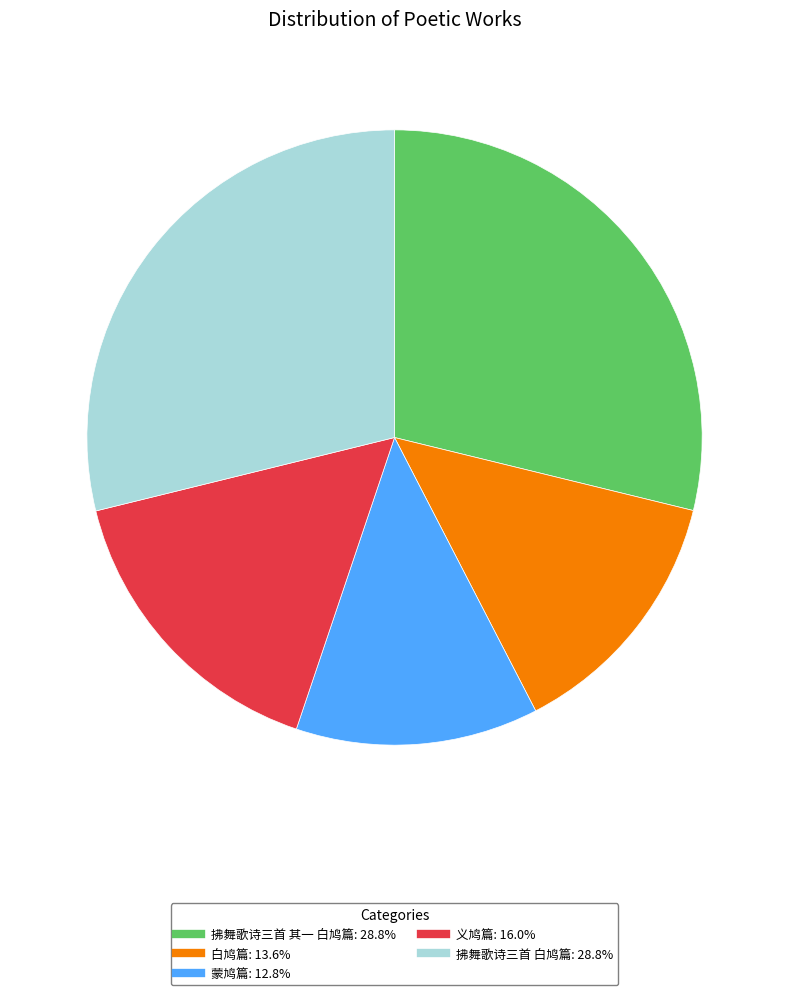

Which slice is the smallest?

蒙鸠篇